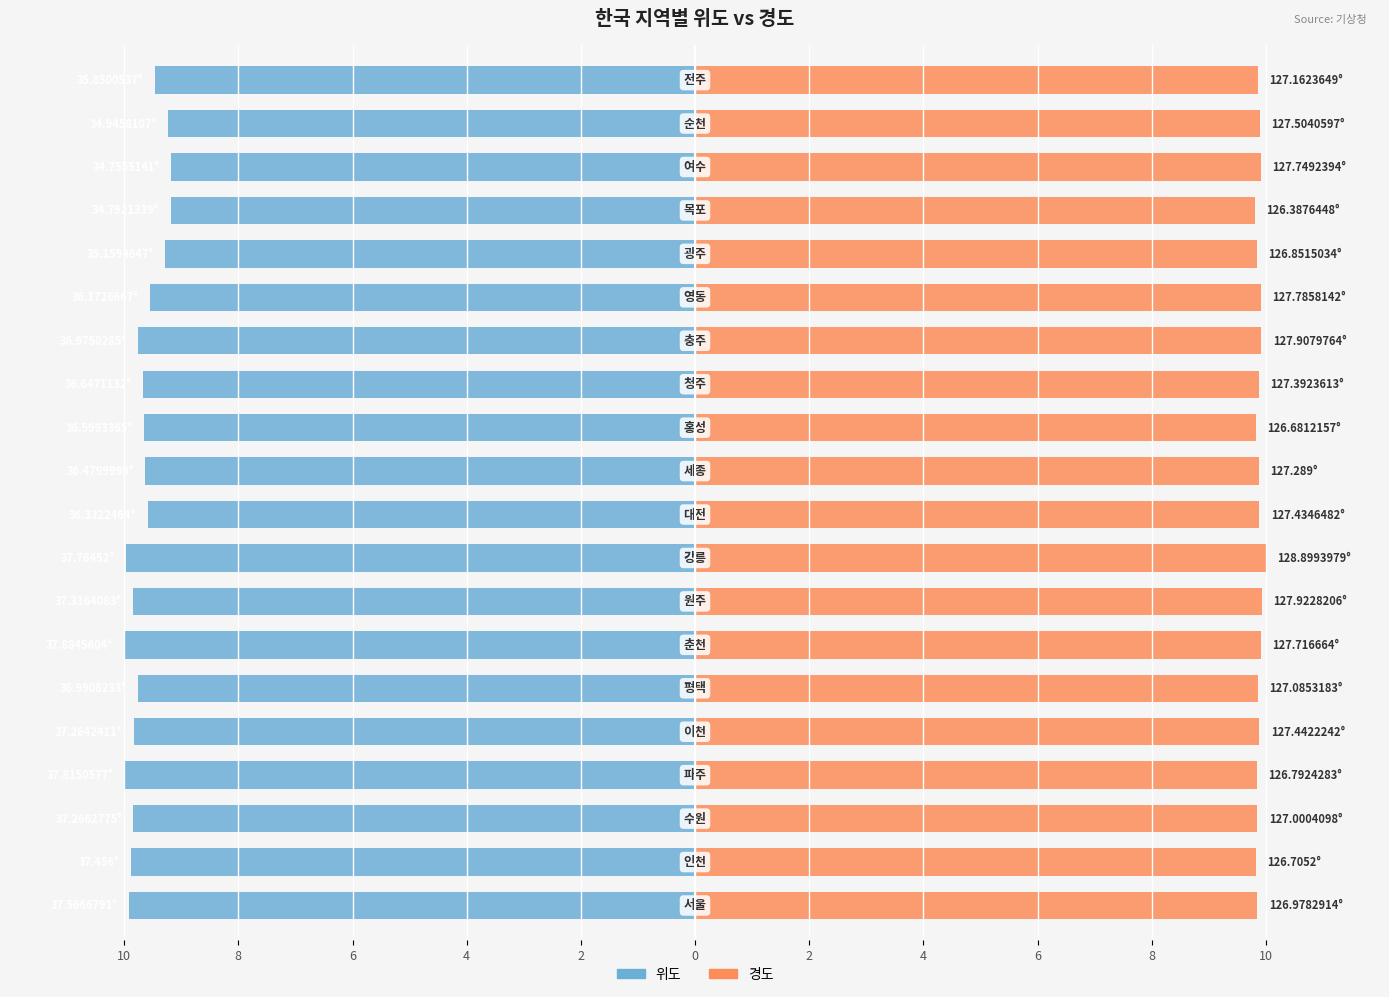

What is the smallest value displayed?

-10.0